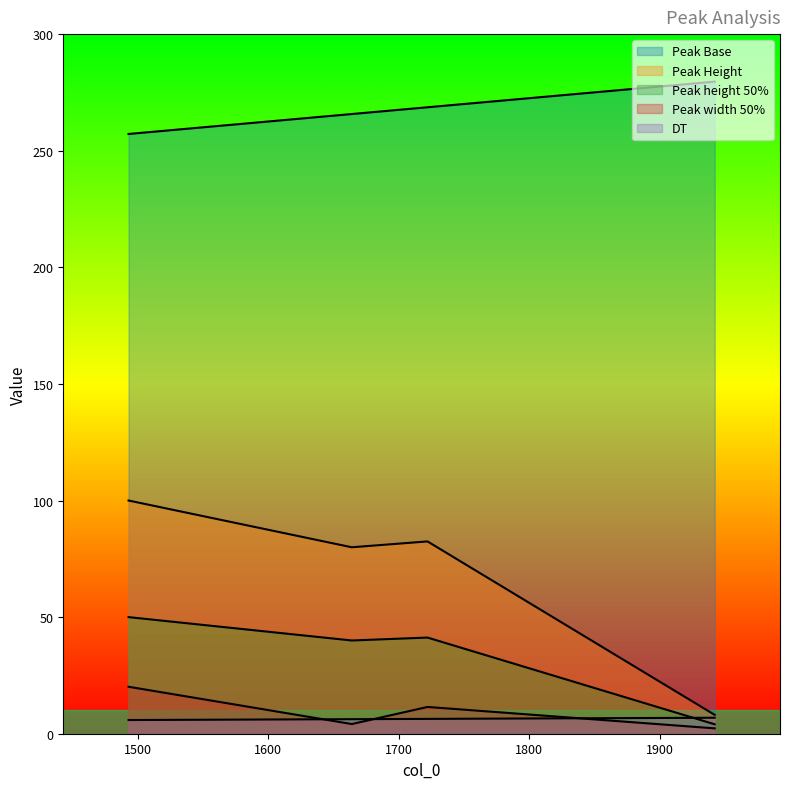

At 1664, list the series in order from largest to smallest.

Peak Base, Peak Height, Peak height 50%, DT, Peak width 50%